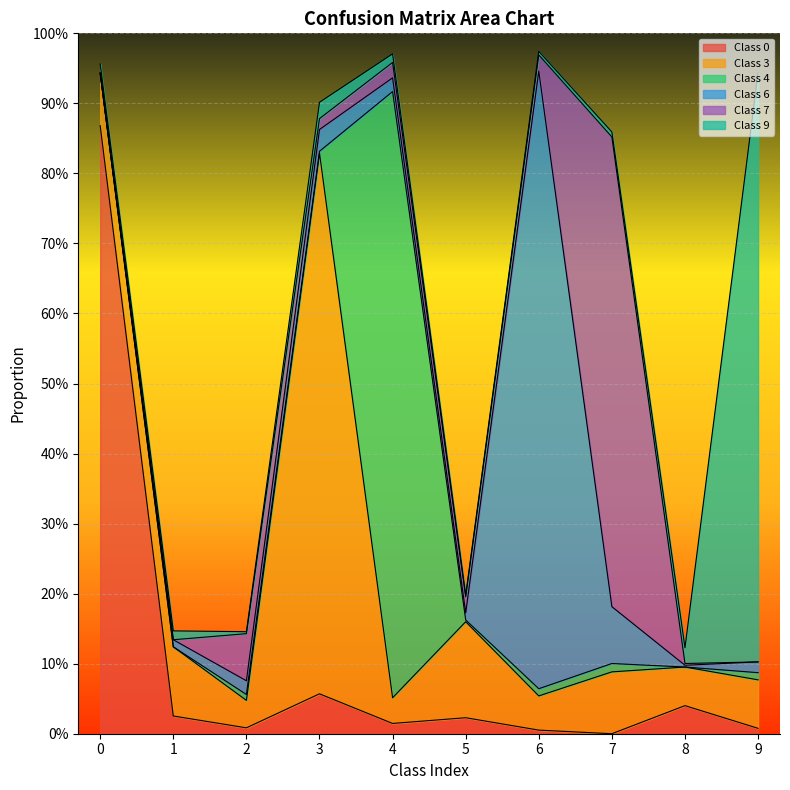

Rank the series at 8 from lowest to highest value.

4, 6, 7, 9, 0, 3